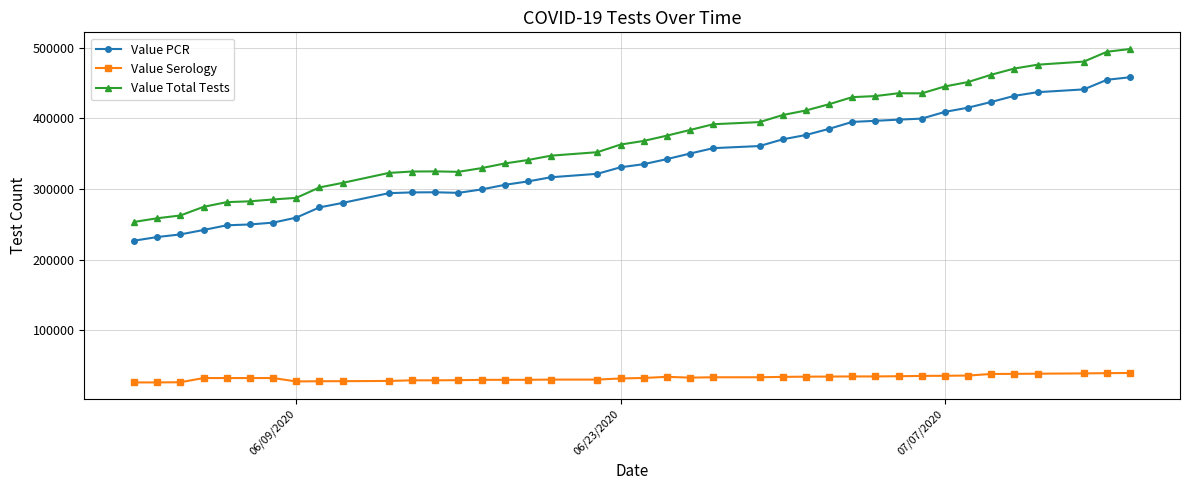

True or false: Value PCR and Value Total Tests cross at least once.

False